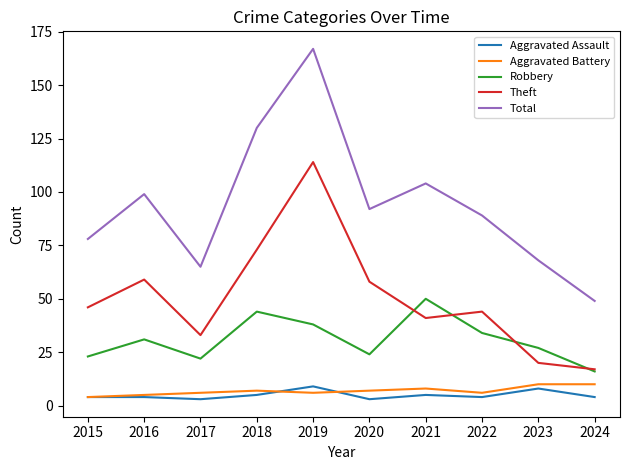

Reading left to right, what are all the values shown in this chart?

Aggravated Assault: 2015=4	2016=4	2017=3	2018=5	2019=9	2020=3	2021=5	2022=4	2023=8	2024=4
Aggravated Battery: 2015=4	2016=5	2017=6	2018=7	2019=6	2020=7	2021=8	2022=6	2023=10	2024=10
Robbery: 2015=23	2016=31	2017=22	2018=44	2019=38	2020=24	2021=50	2022=34	2023=27	2024=16
Theft: 2015=46	2016=59	2017=33	2018=73	2019=114	2020=58	2021=41	2022=44	2023=20	2024=17
Total: 2015=78	2016=99	2017=65	2018=130	2019=167	2020=92	2021=104	2022=89	2023=68	2024=49